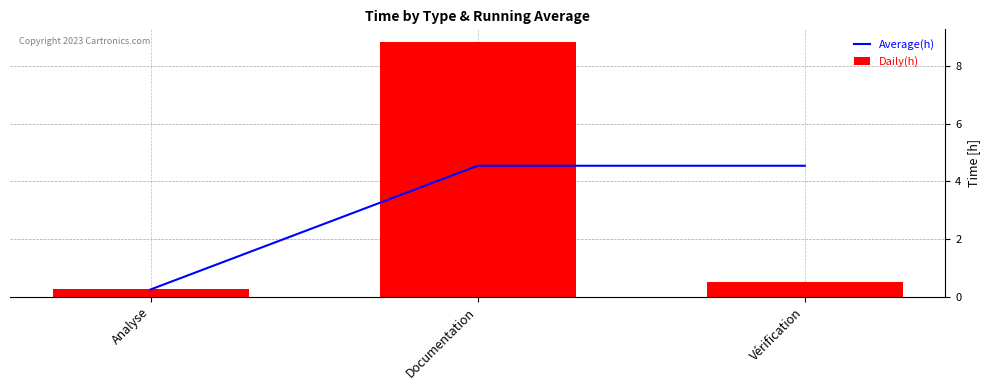

Reading right to left, what are all the values shown in this chart?

Average(h): 4.5	4.5	0.2
Daily(h): 0.5	8.8	0.2